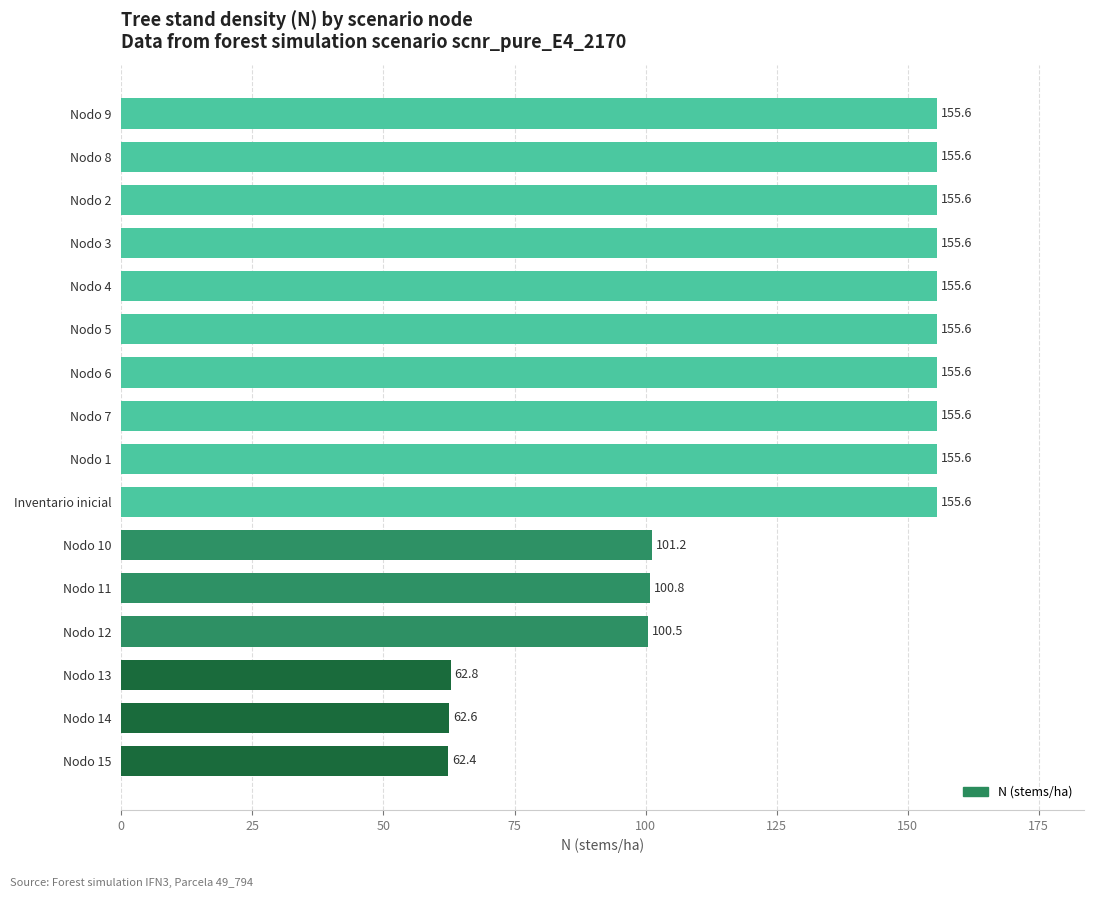

How many data points are above 155?

10